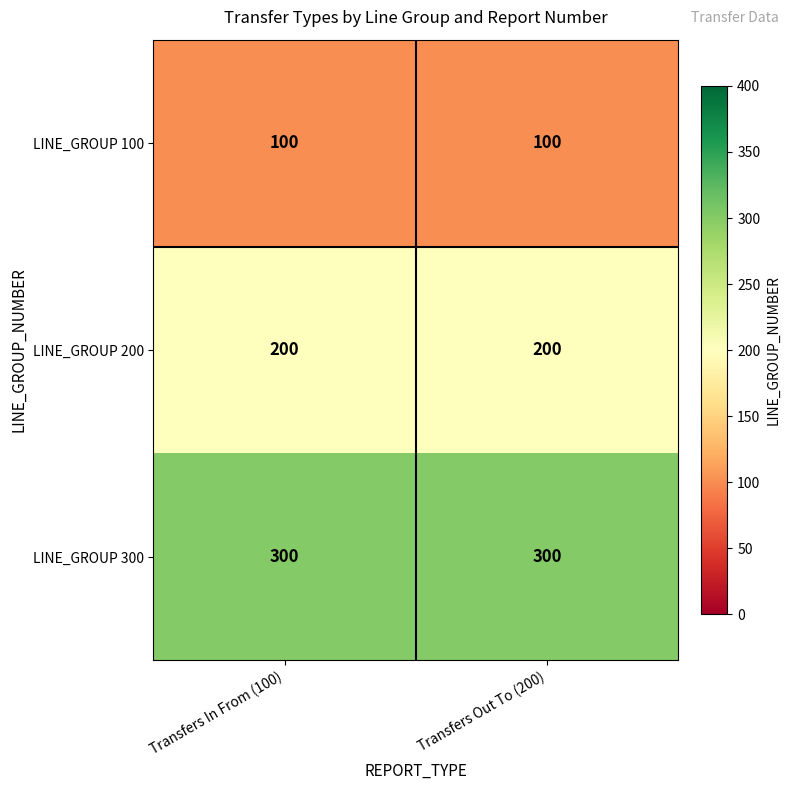

What is the sum of all LINE_GROUP 300 values?

600